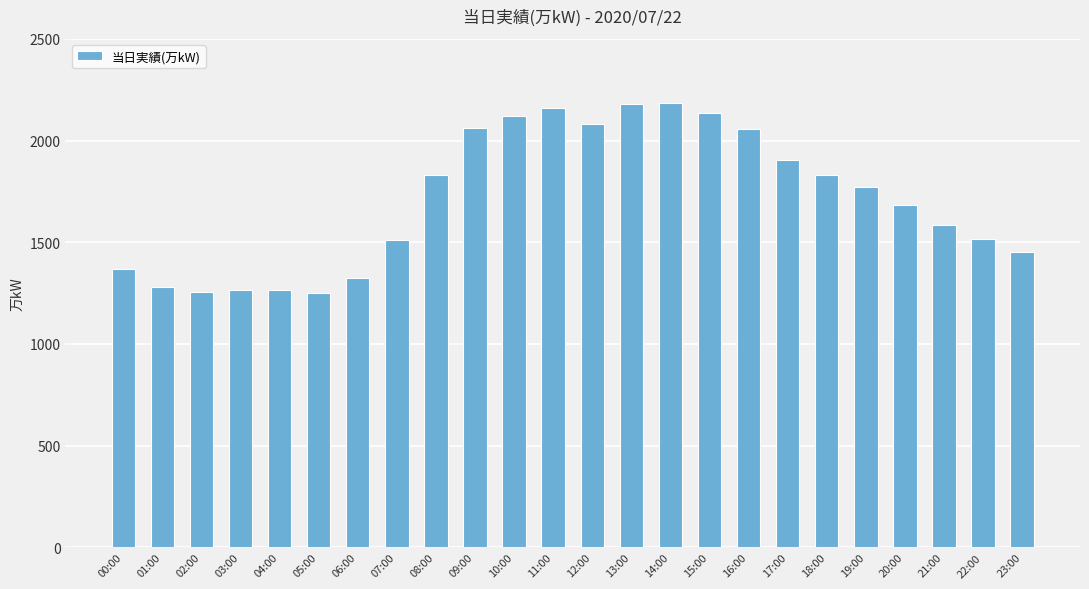

Which has a higher value, 23:00 or 06:00?

23:00